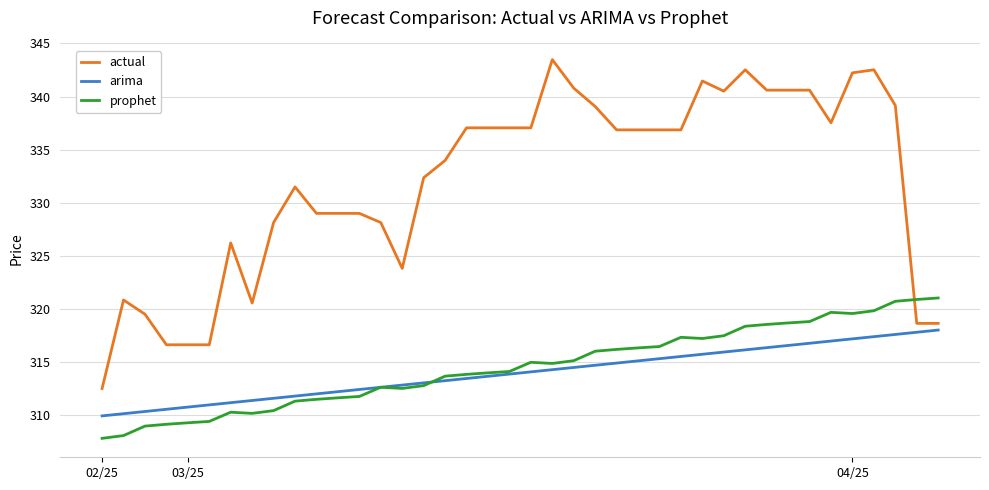

What is the highest value of the actual series?

343.5